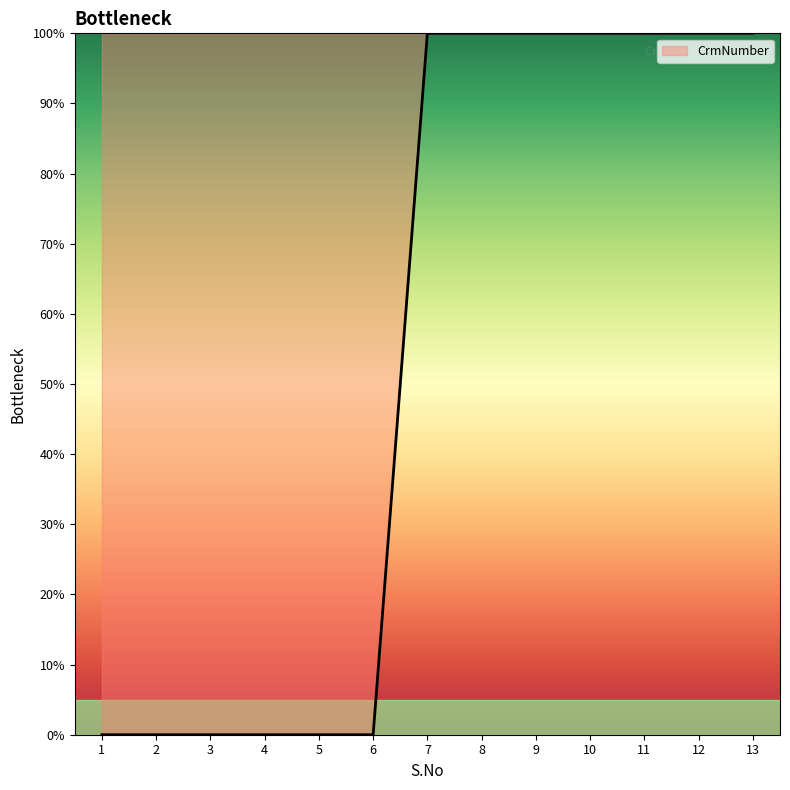

Is it true that the value at 13 is 100?

True